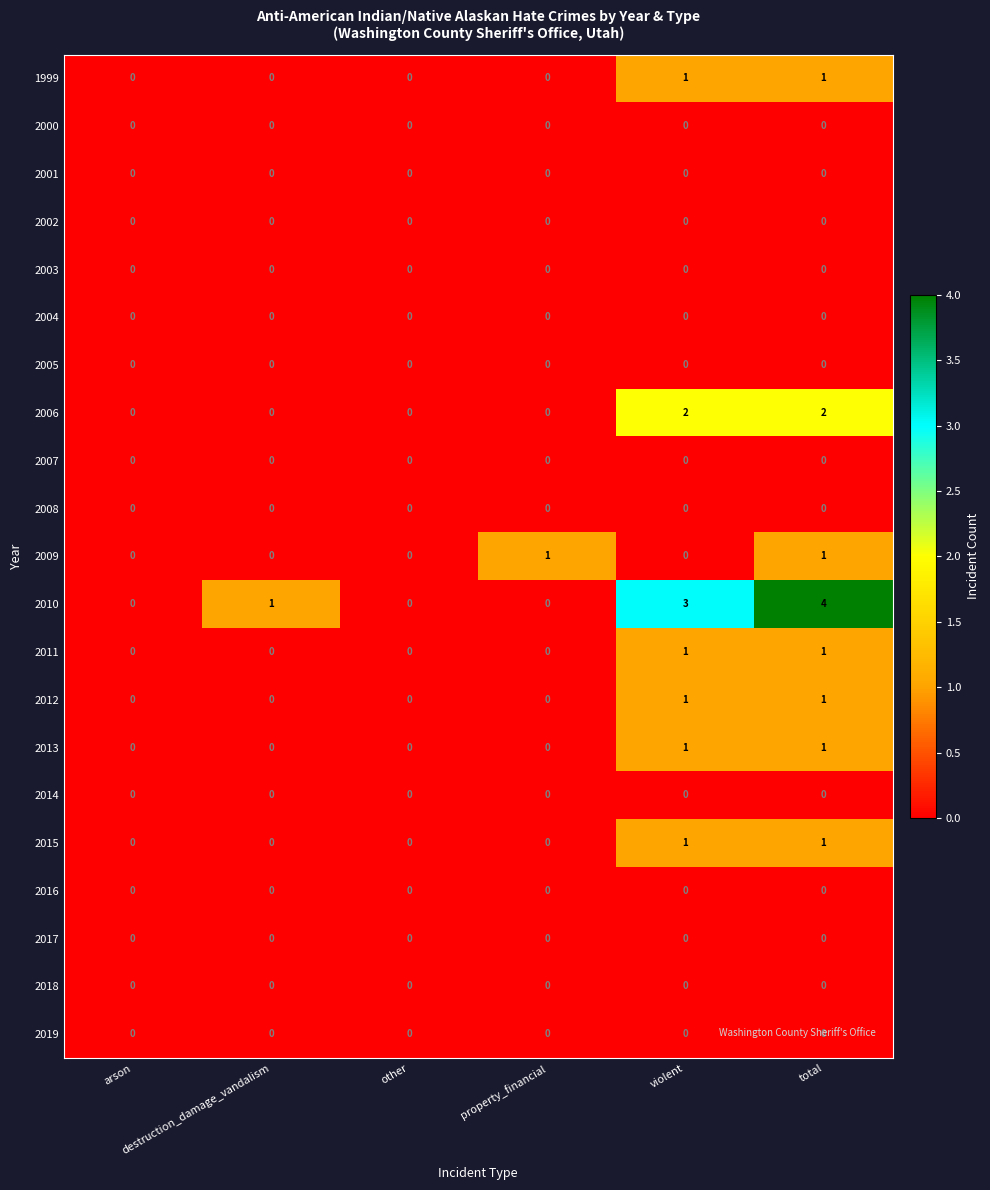

Count the number of categories in the chart.

6